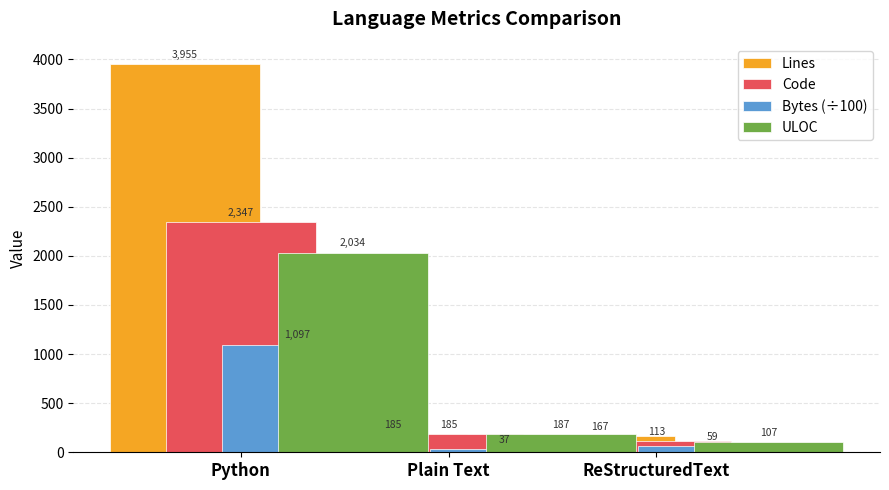

What is the label of the 2nd bar from the right?

Plain Text